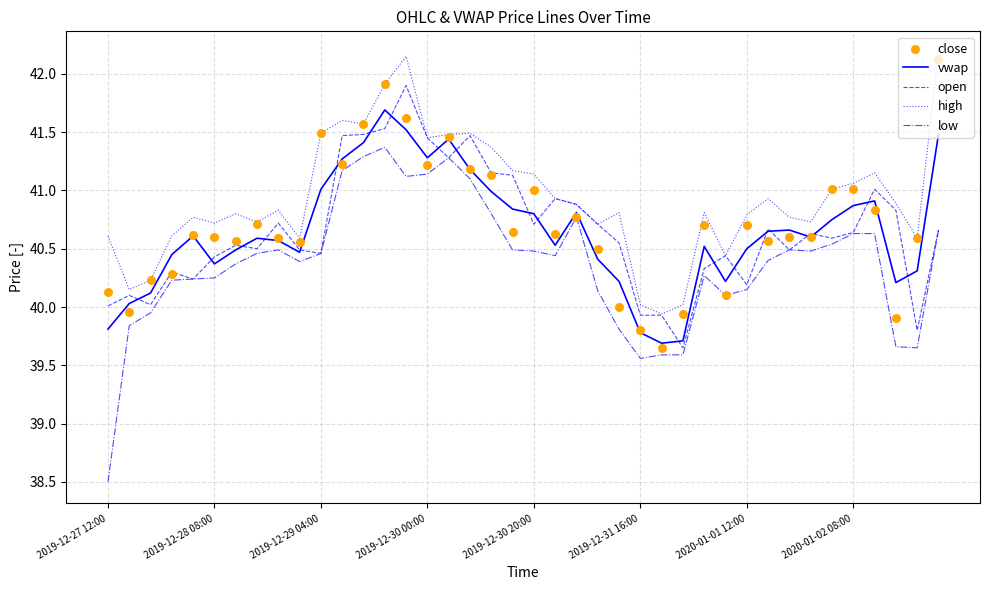

Which series has the largest Y range (max minus min)?

low